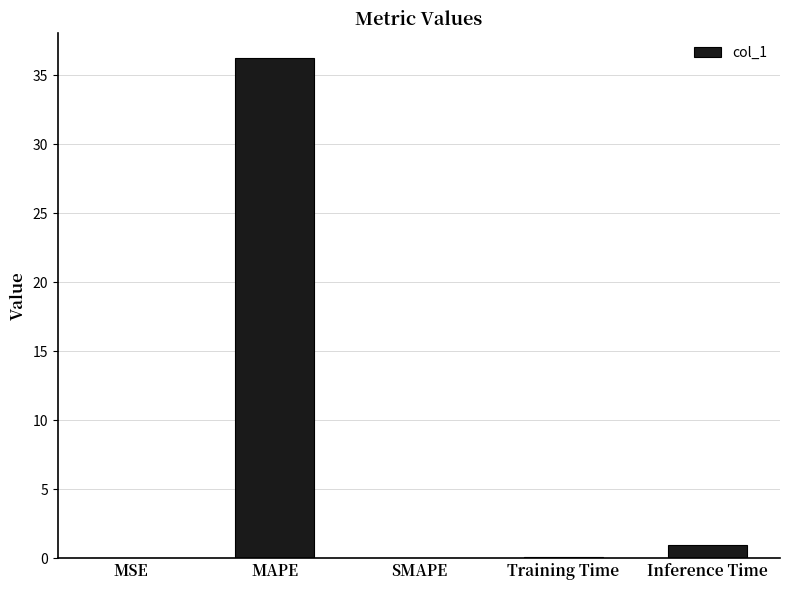

Read the value at MAPE.

36.2